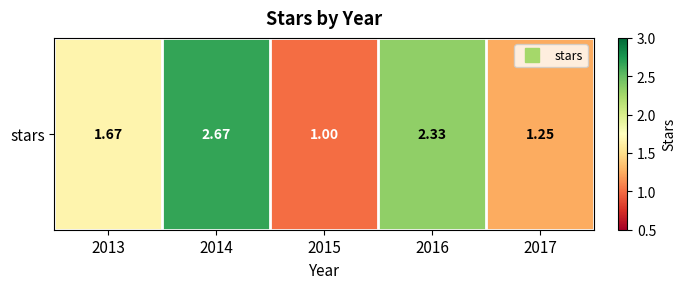

Approximately how many times larger is the value at 2014 compared to 2017?

2.1